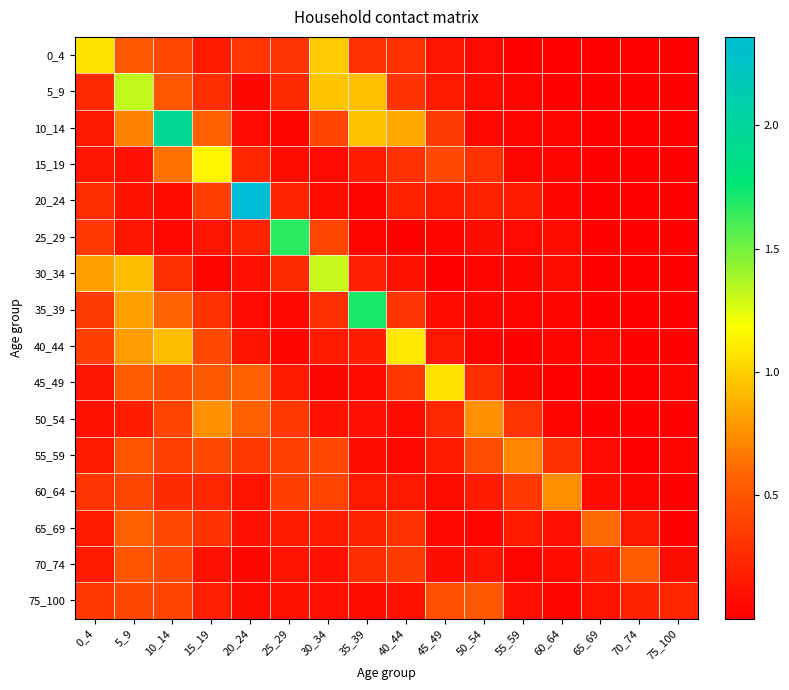

List the series in order of their peak value, lowest first.

75_100, 70_74, 65_69, 55_59, 60_64, 50_54, 45_49, 0_4, 40_44, 15_19, 30_34, 5_9, 25_29, 35_39, 10_14, 20_24